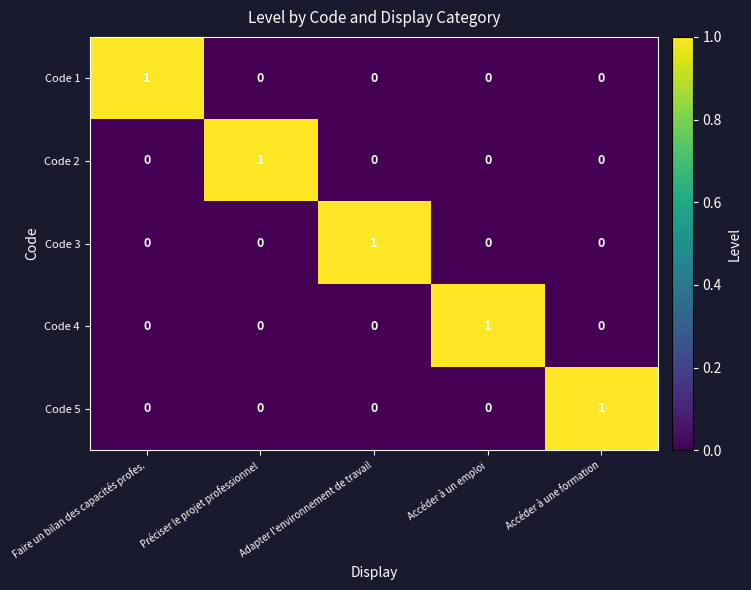

Count the Code 5 values in the range 0 to 1.

5